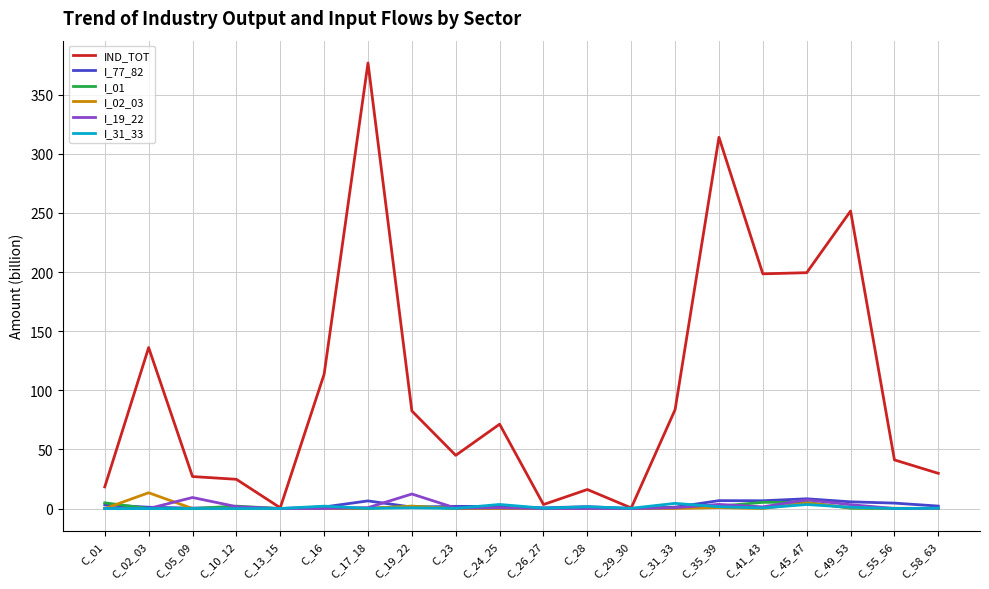

True or false: I_02_03 and I_31_33 intersect in this chart.

True